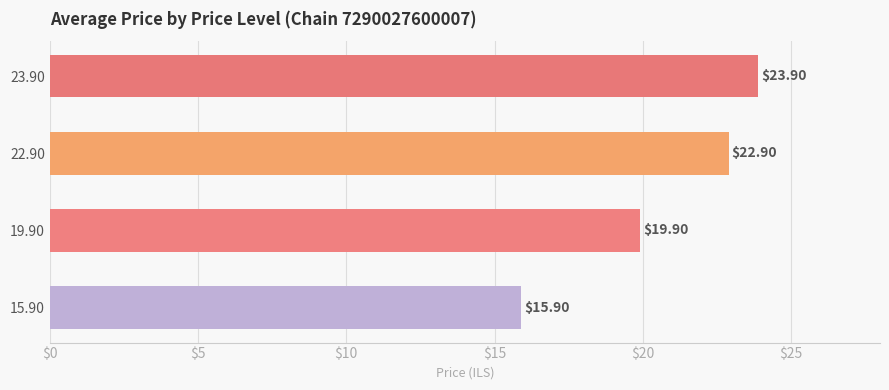

Which has a higher value, 23.90 or 15.90?

23.90